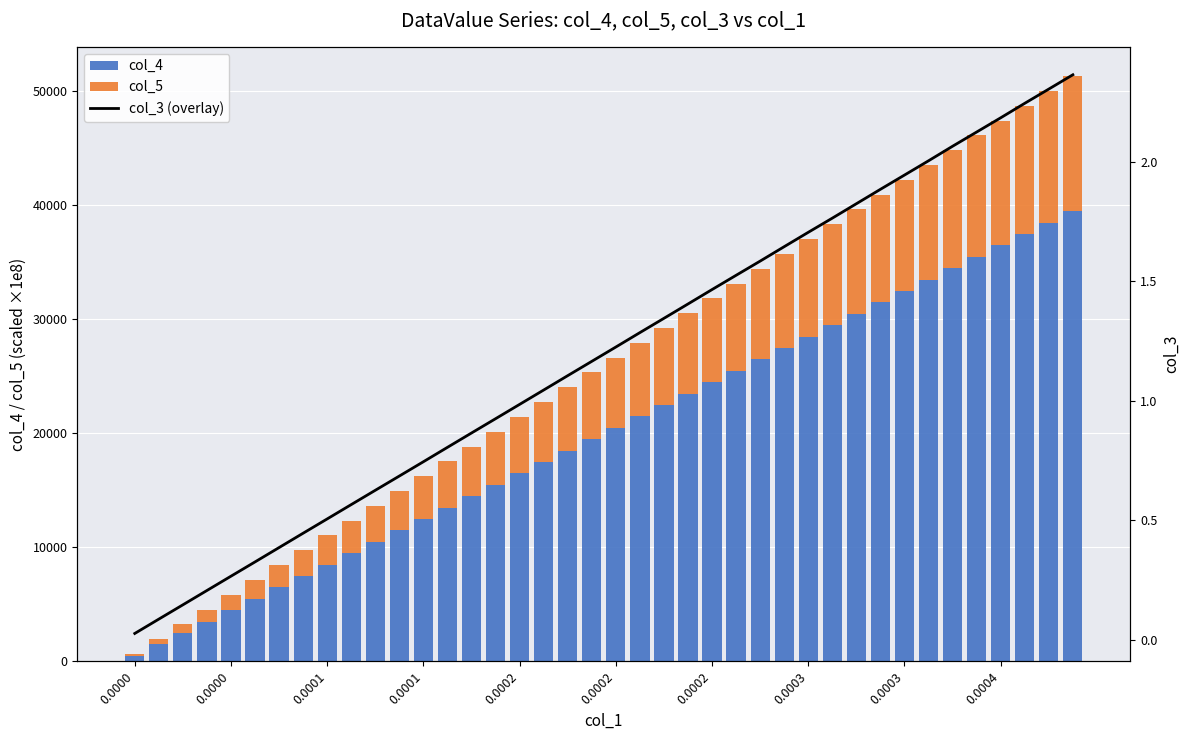

Which has a higher value, 29 or 20?

29